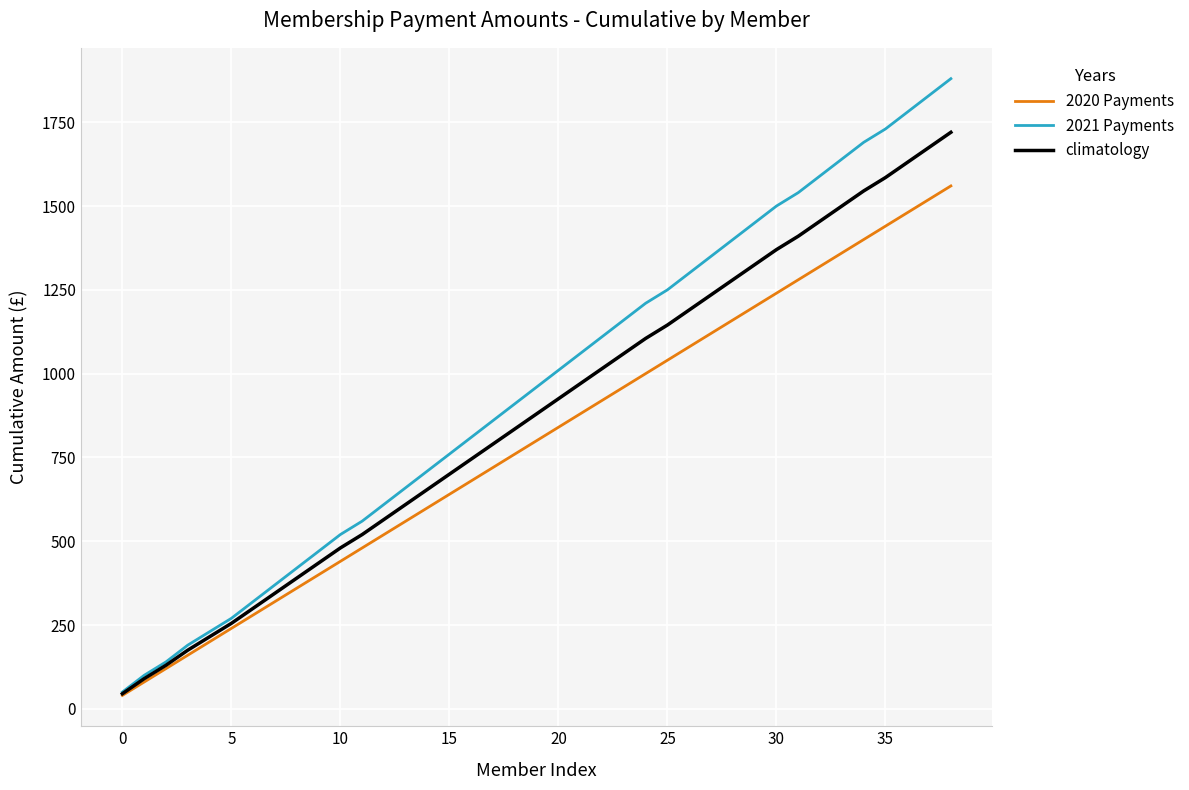

Rank the series by their maximum value, from lowest to highest.

2020 Payments, climatology, 2021 Payments